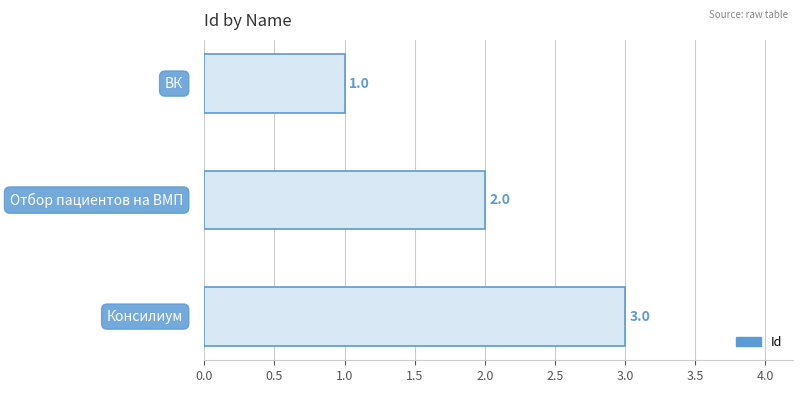

What is the minimum value shown in the chart?

1